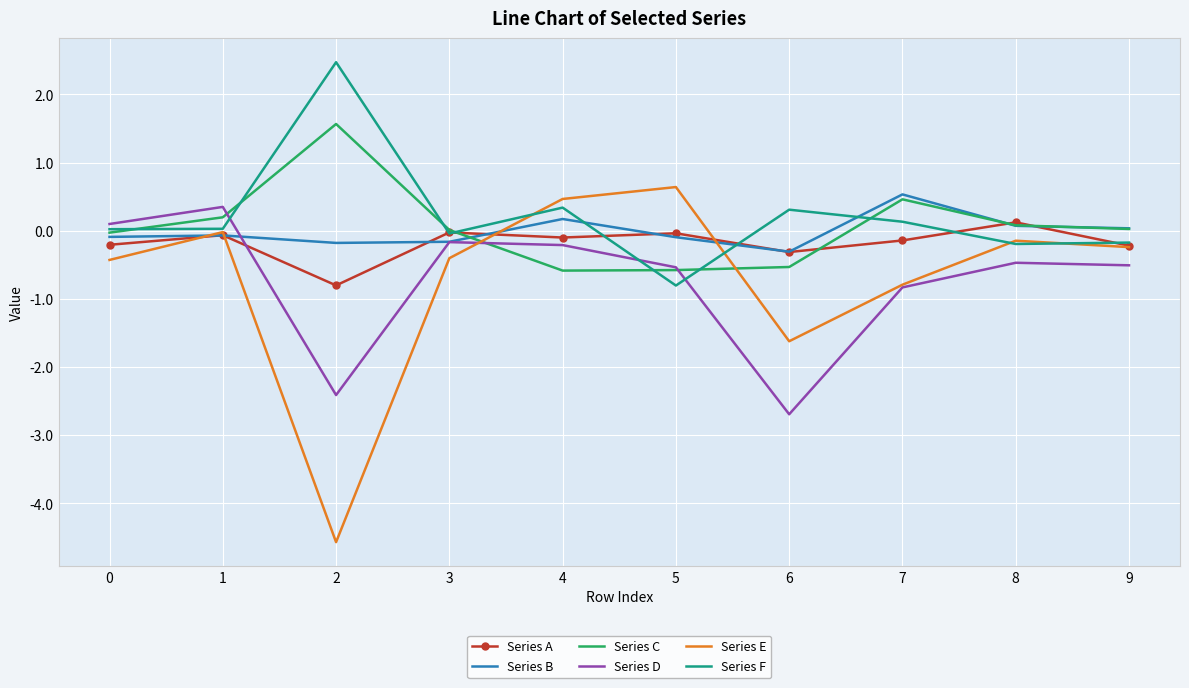

At which category does Series E reach its first local valley?

2